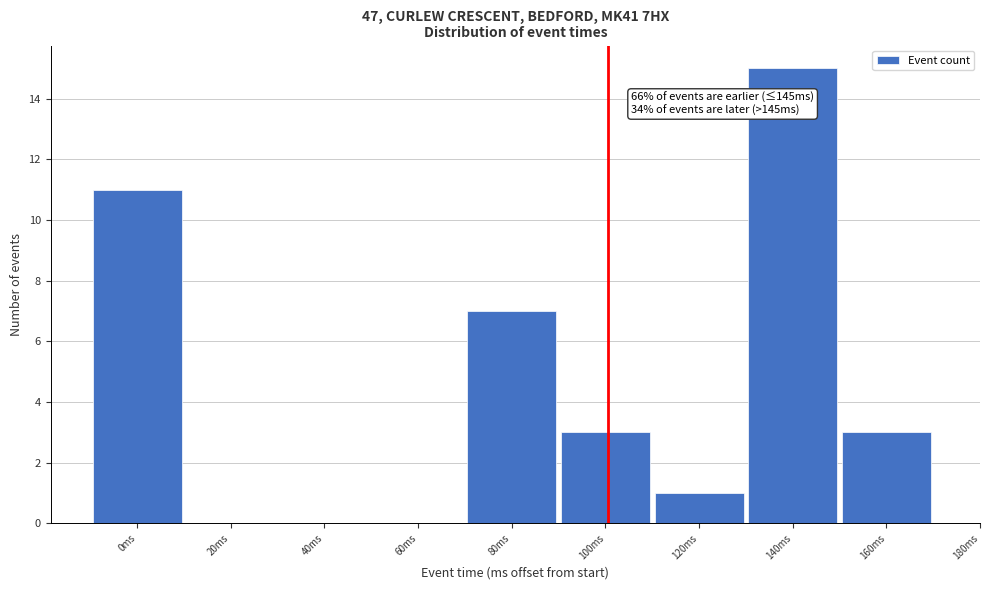

Reading left to right, extract all data points from this chart.

0ms=11	20ms=0	40ms=0	60ms=0	80ms=7	100ms=3	120ms=1	140ms=15	160ms=3